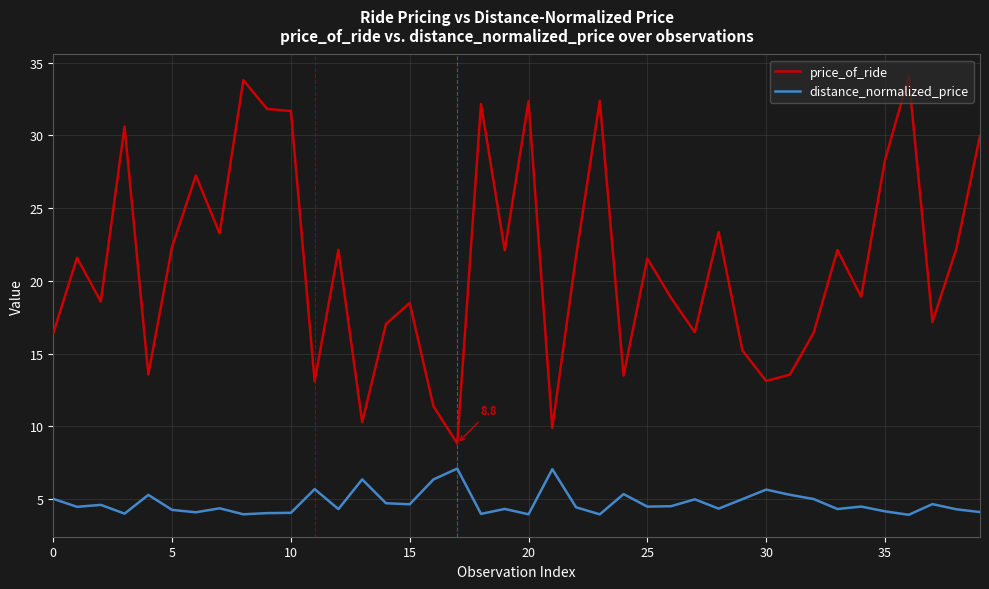

What is the maximum value shown in the chart?

34.0